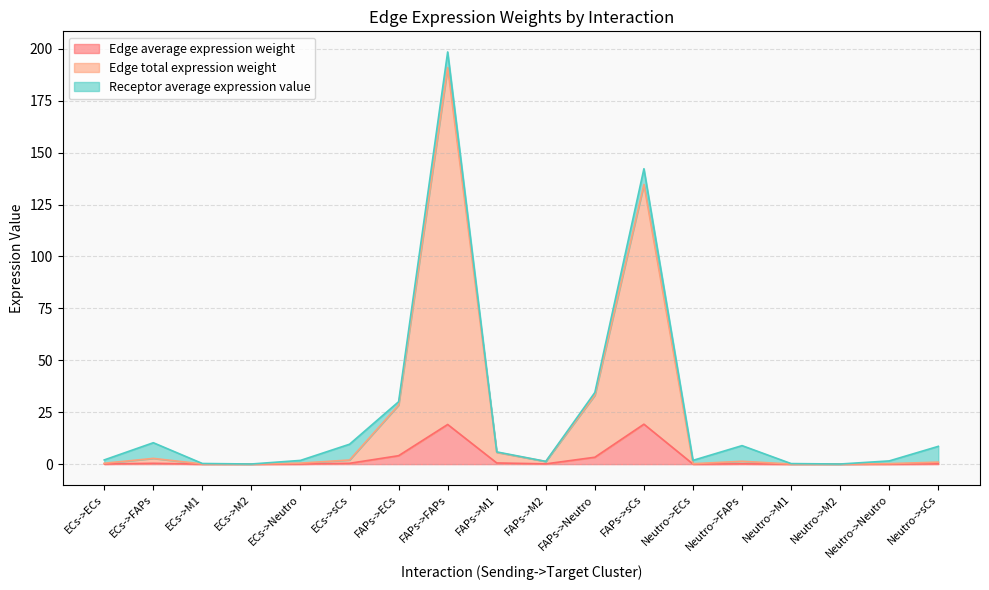

The Edge average expression weight series shows 0.4 at FAPs->M1. True or false?

False